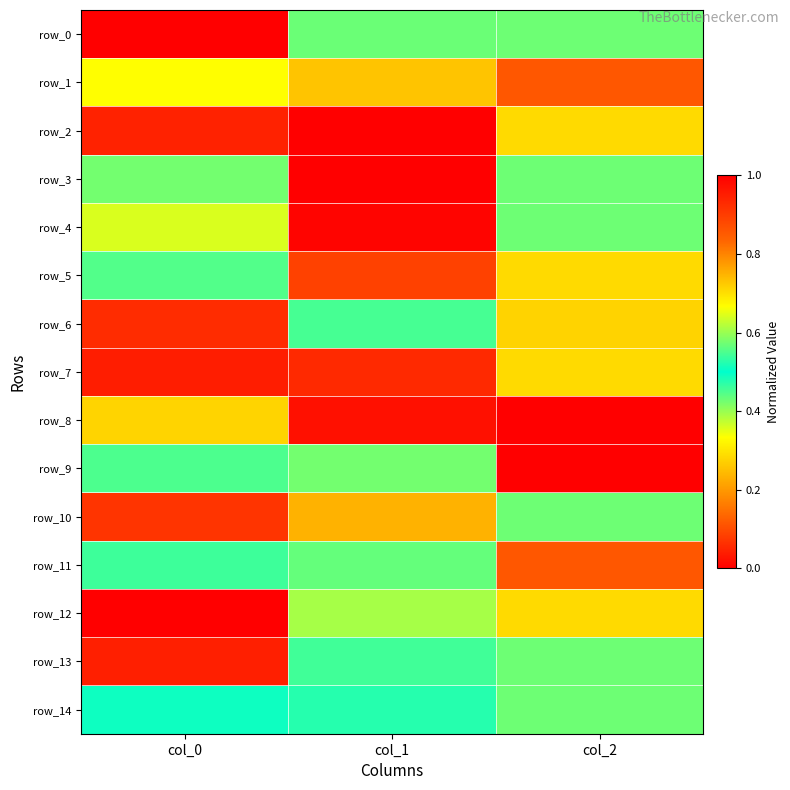

What is the average value of the row_14 series?

0.5